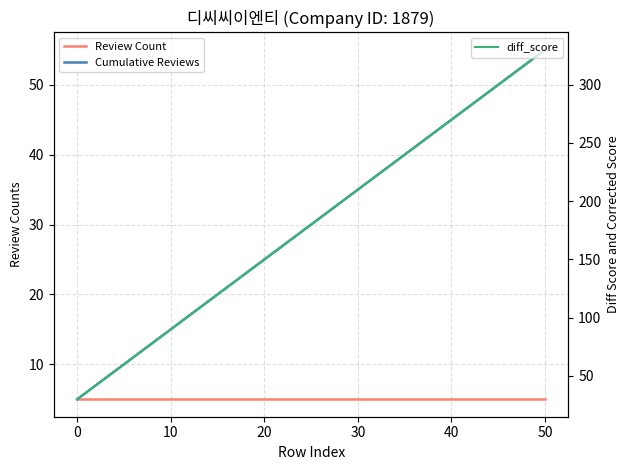

What is the label of the 3rd point from the right?

40